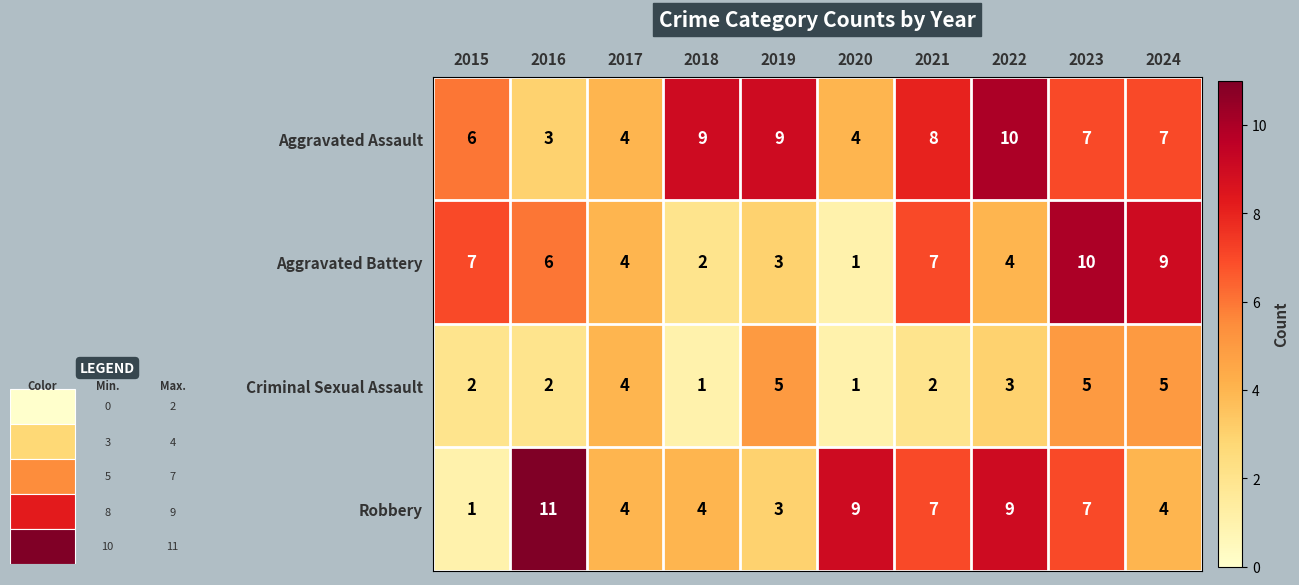

What is the sum of the Aggravated Battery values at 2022 and 2020?

5